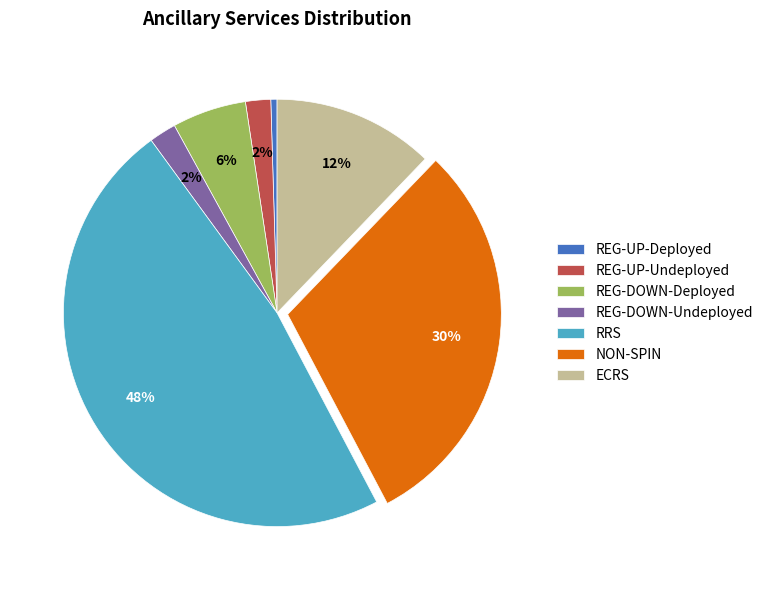

To the nearest percent, what percentage of the pie is ECRS?

12%